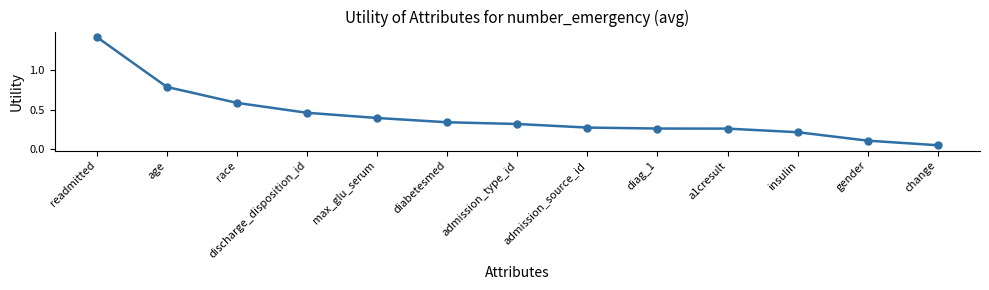

The chart shows a value of 0.1 at change. True or false?

True